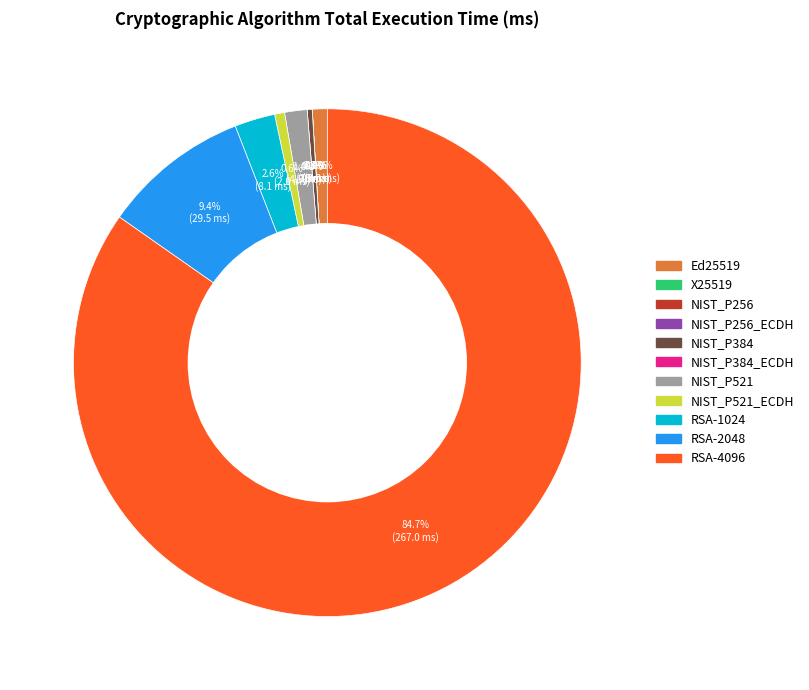

The Ed25519 slice represents 11% of the pie. True or false?

False